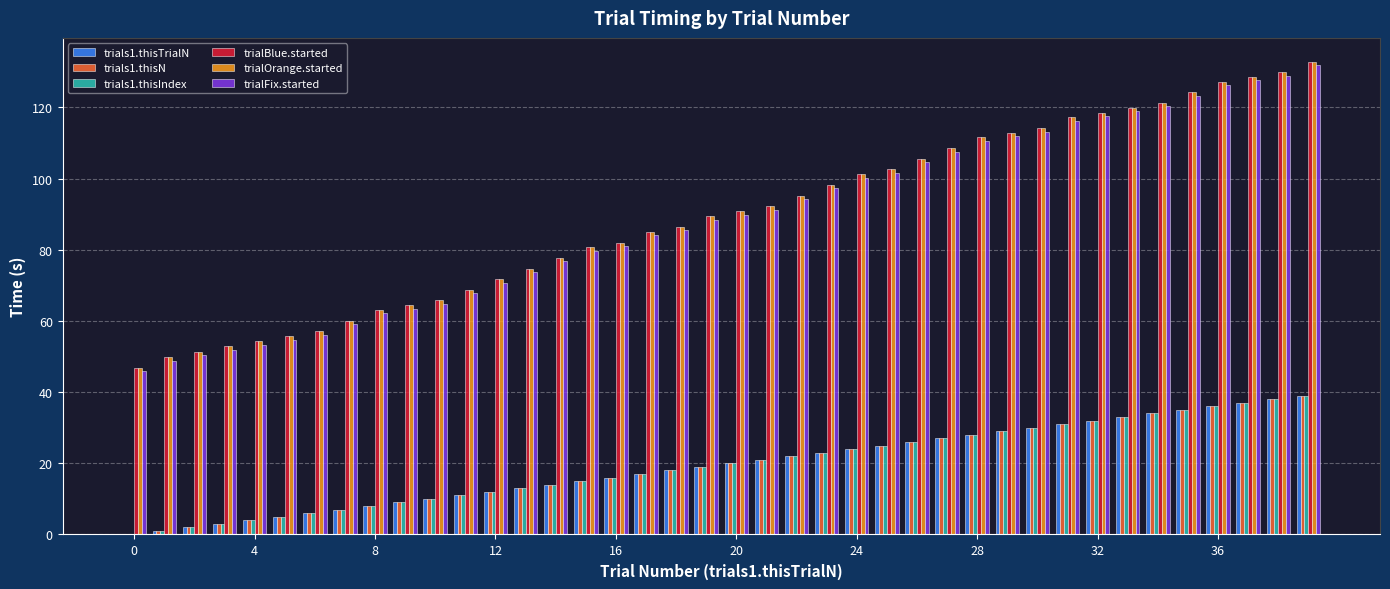

What is the maximum value for trials1.thisTrialN?

39.0